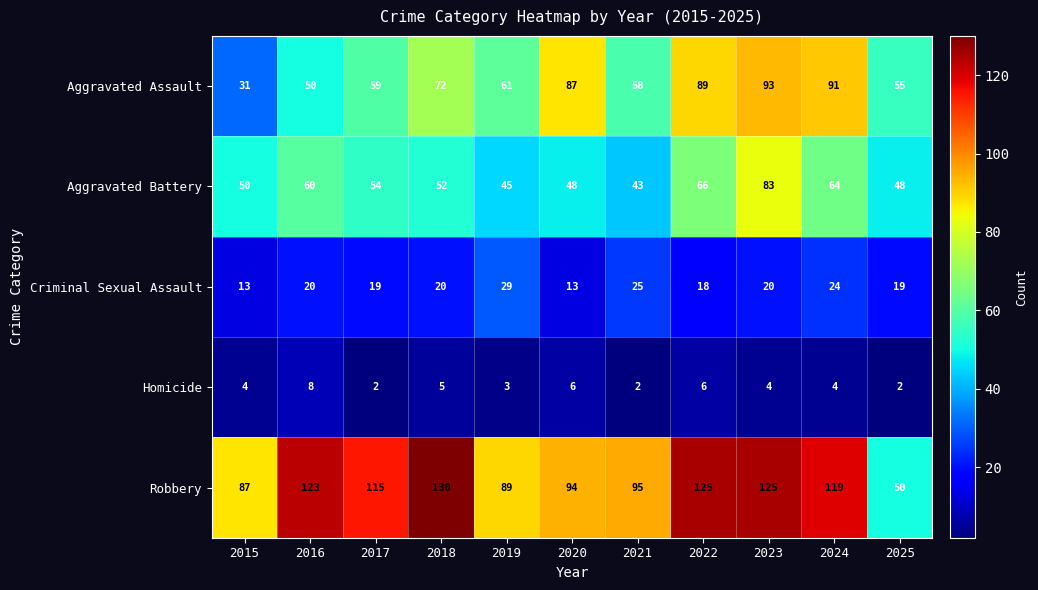

At how many categories does at least one series exceed 66?

10